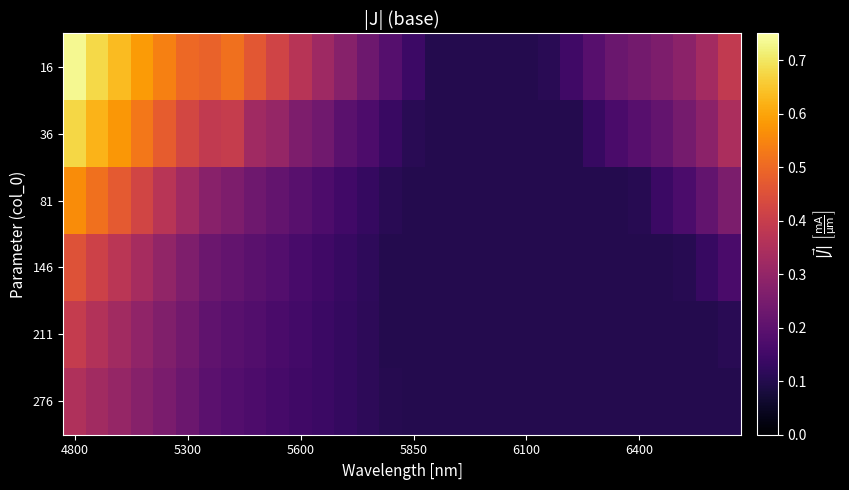

At which category is the sum across all series the highest?

4800